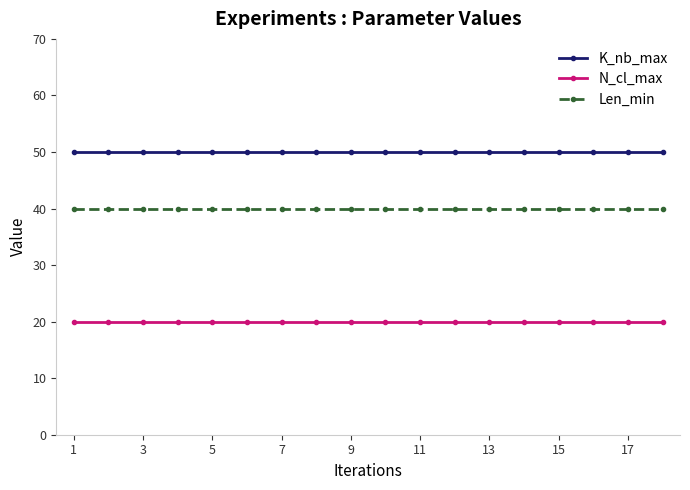

What is the value of the N_cl_max point at the 14th from the left?

20